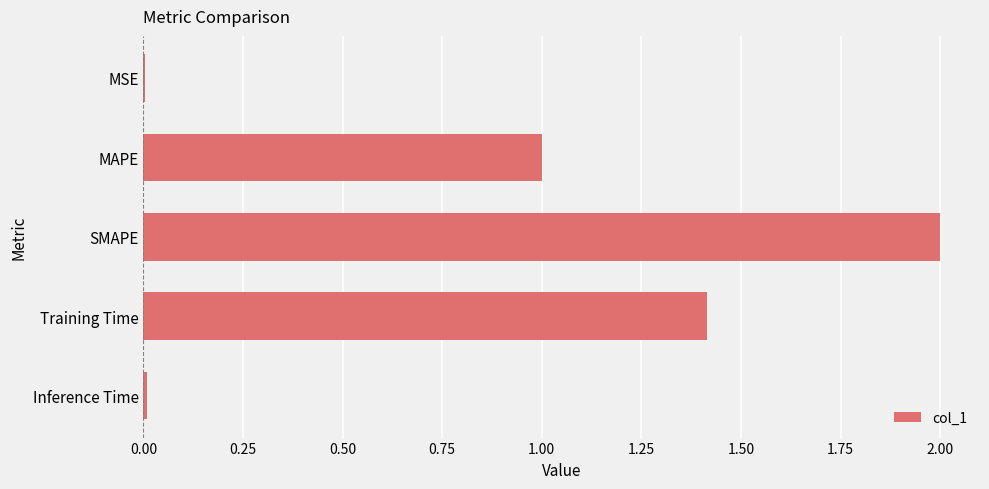

The chart shows a value of 1.0 at MAPE. True or false?

True